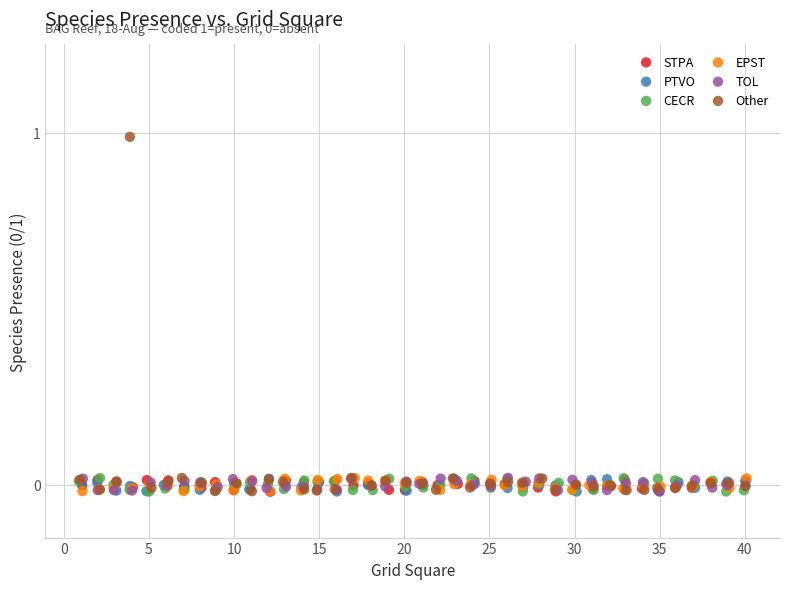

Which series contains the highest Y value?

Other